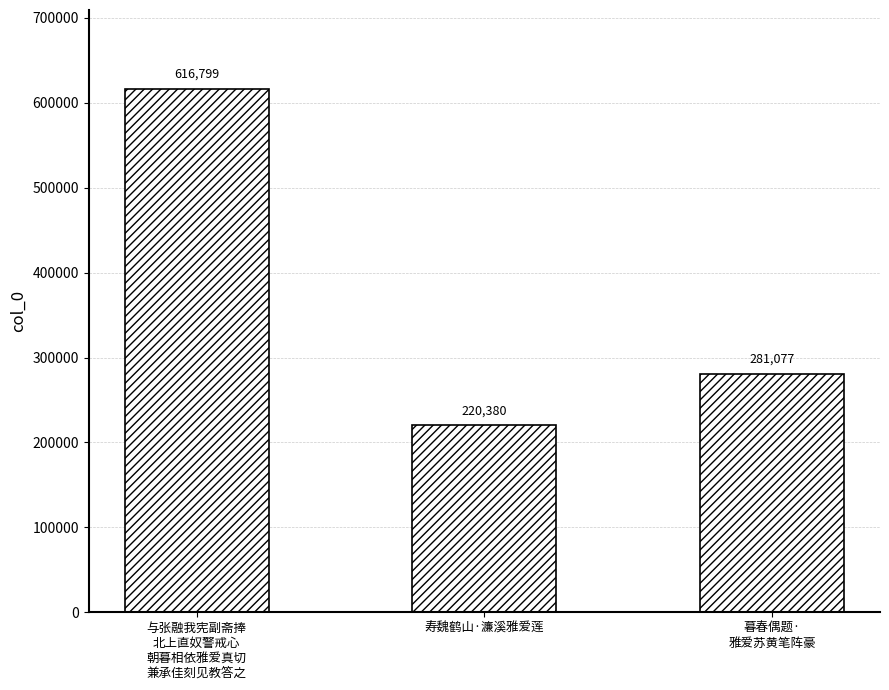

List the labels in order of value, smallest first.

寿魏鹤山·濂溪雅爱莲, 暮春偶题·
雅爱苏黄笔阵豪, 与张融我宪副斋捧
北上直奴警戒心
朝暮相依雅爱真切
兼承佳刻见教答之